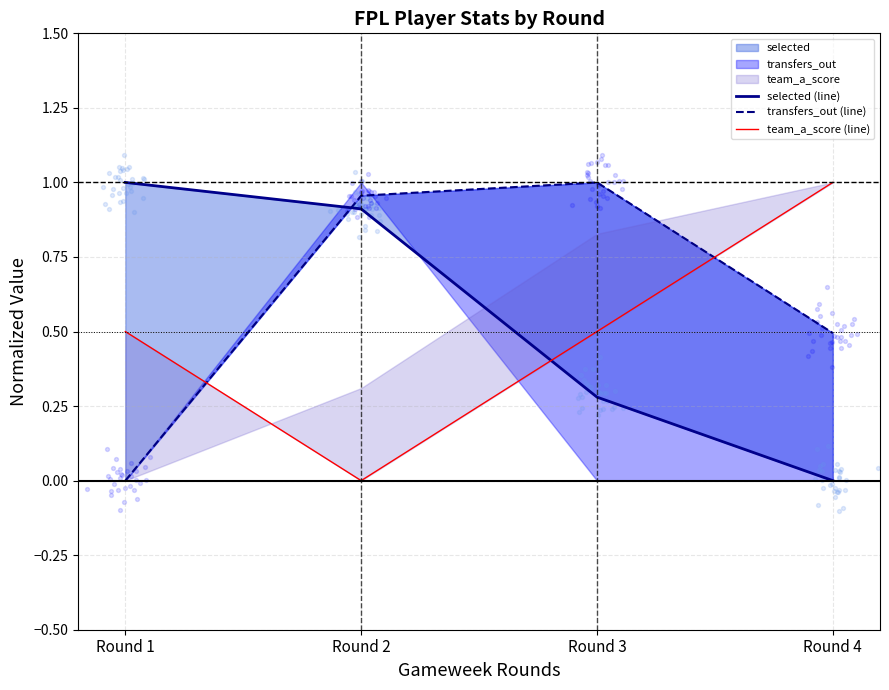

Which series reaches the minimum Y coordinate?

selected (line)